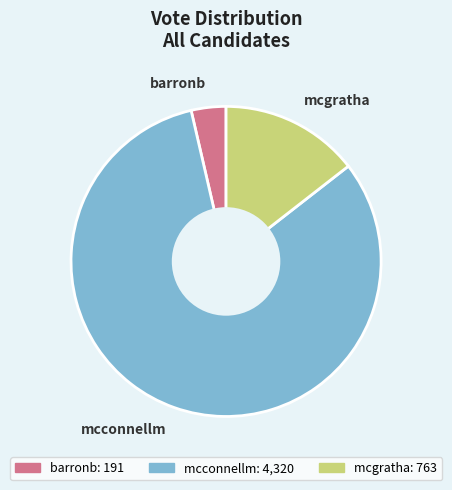

Which category has the biggest portion of the pie?

mcconnellm